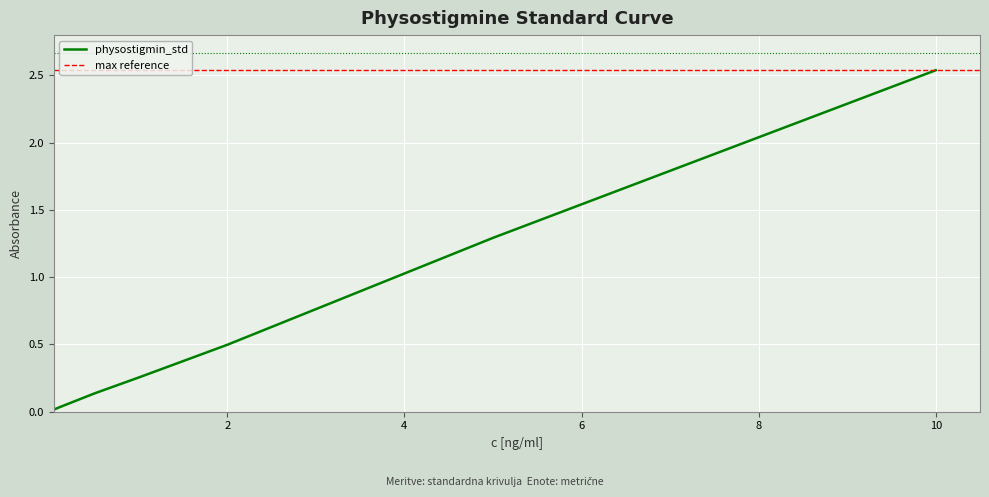

True or false: the data shows 0.1 at 0.1.

False